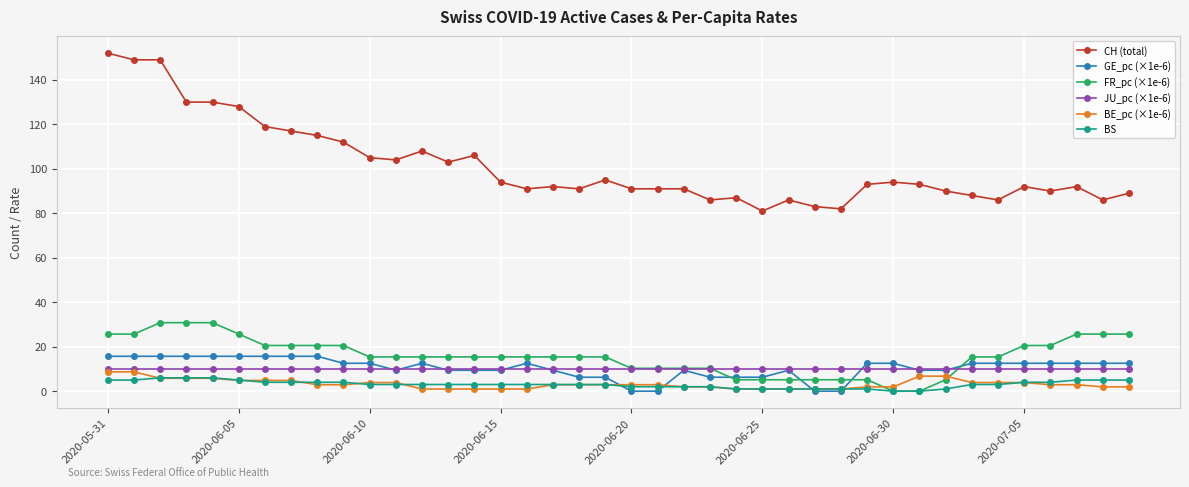

Which series has the largest range (max minus min)?

CH (total)